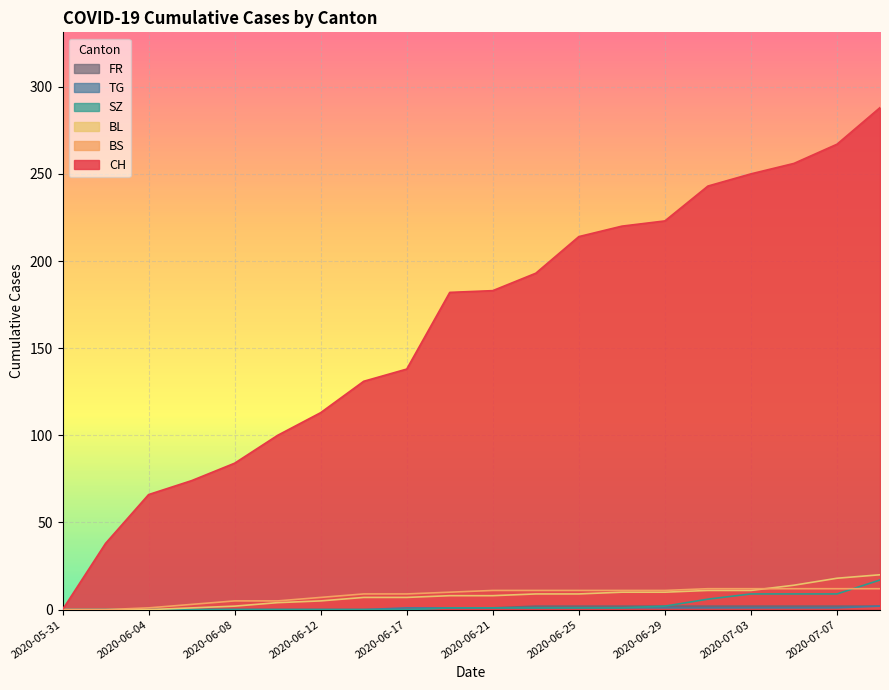

How many lines are shown in the chart?

6